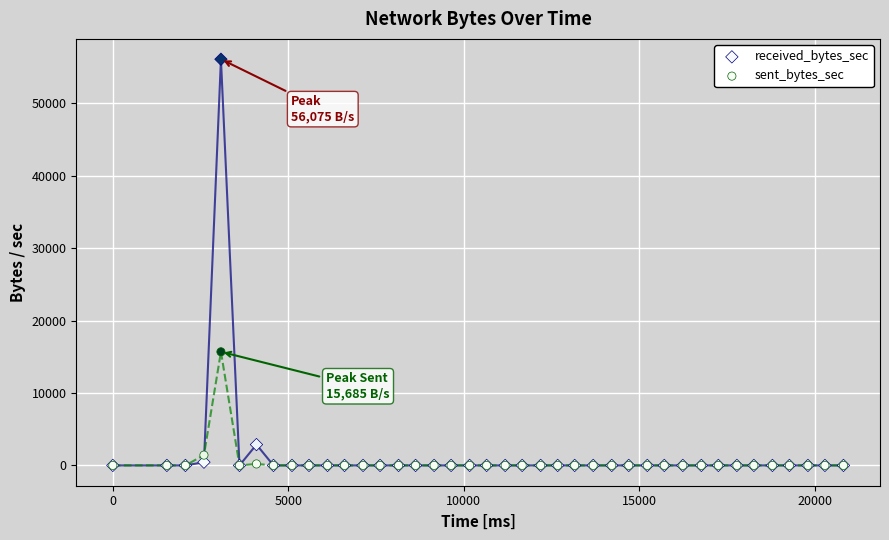

Across all series, what Y value is closest to 28037?

15685